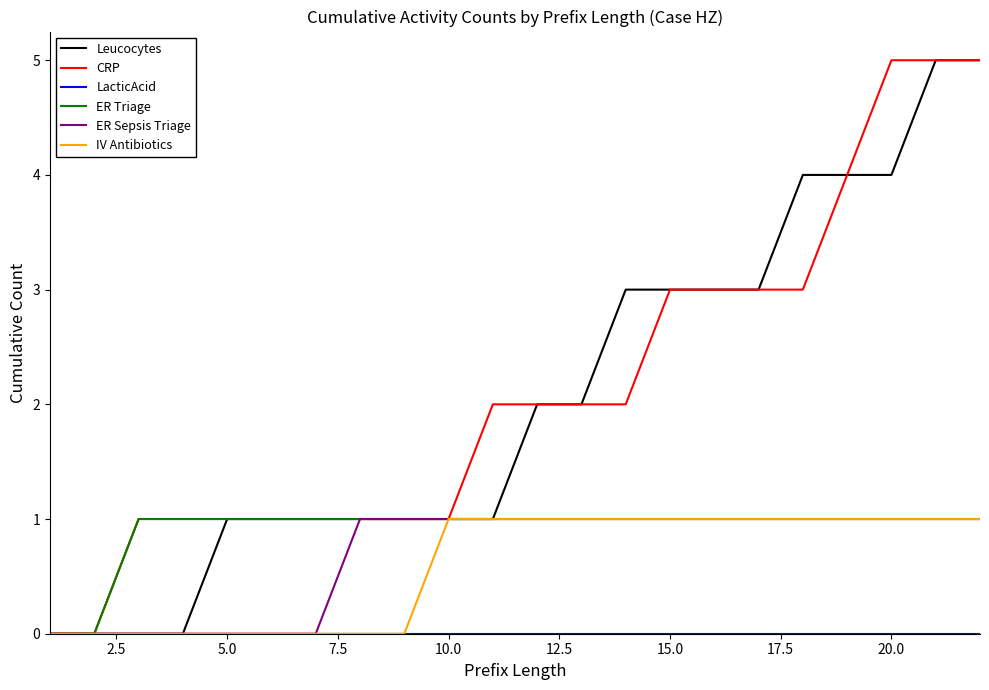

What is the greatest value displayed?

5